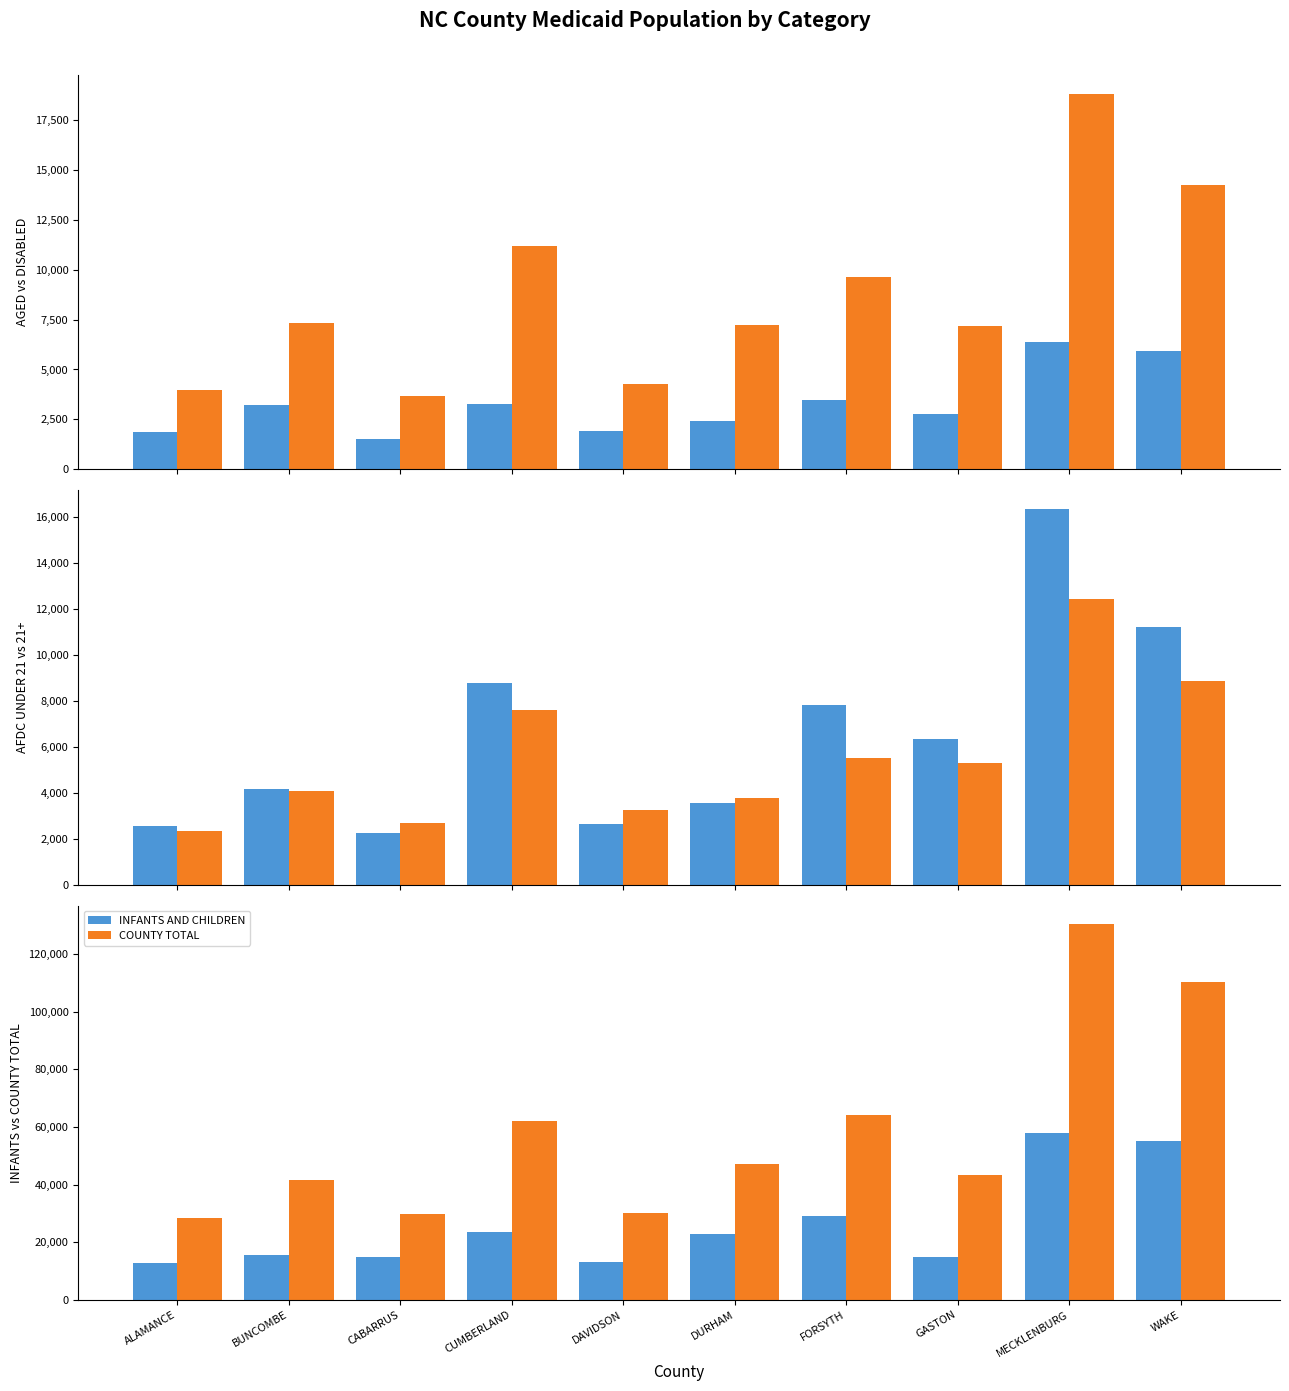

The value of DISABLED at DURHAM is 4715. True or false?

False